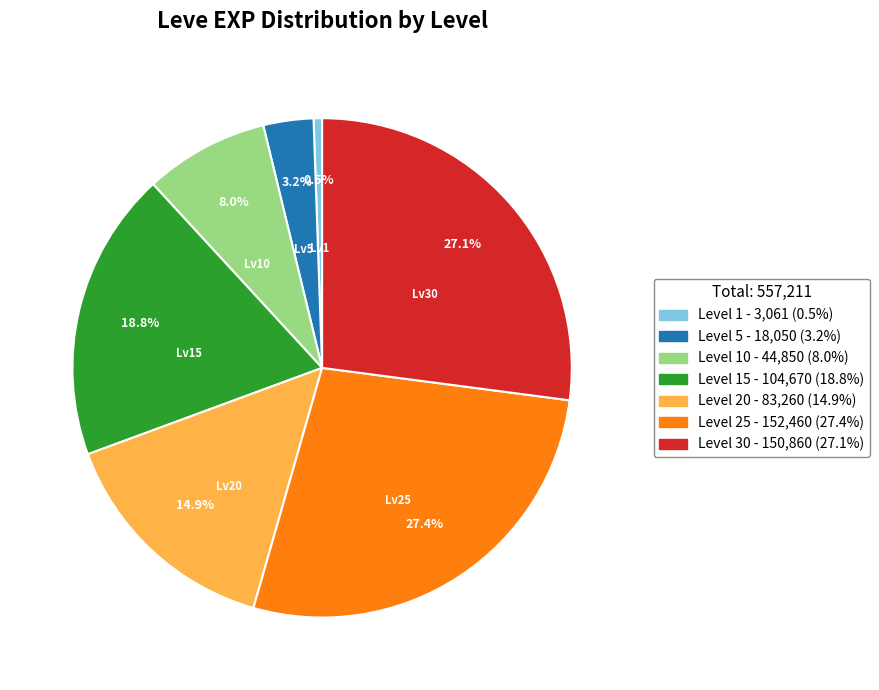

To the nearest percent, what is the difference between the largest and smallest slice percentages?

27%